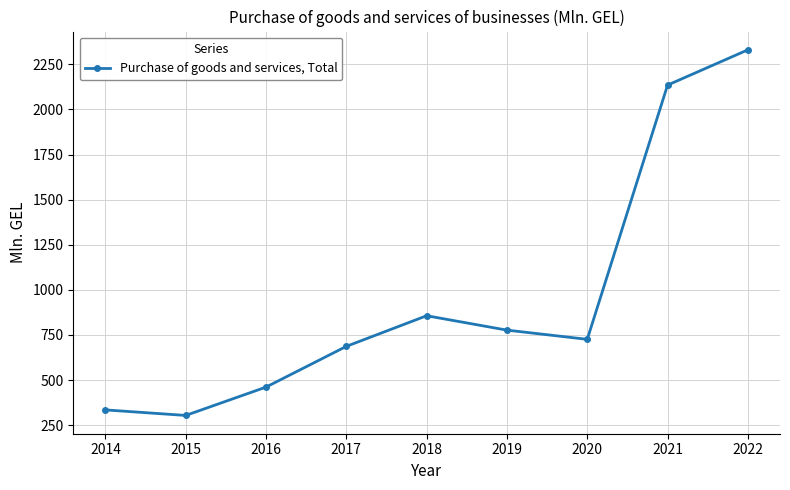

Reading left to right, extract all data points from this chart.

334.5	303.8	460.9	686.6	856.4	776.6	725.6	2134.7	2330.1